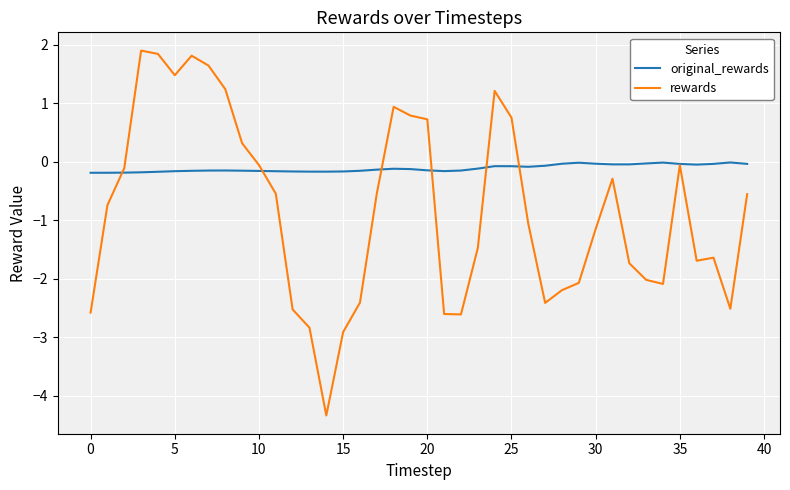

List the series in order of their peak value, lowest first.

original_rewards, rewards